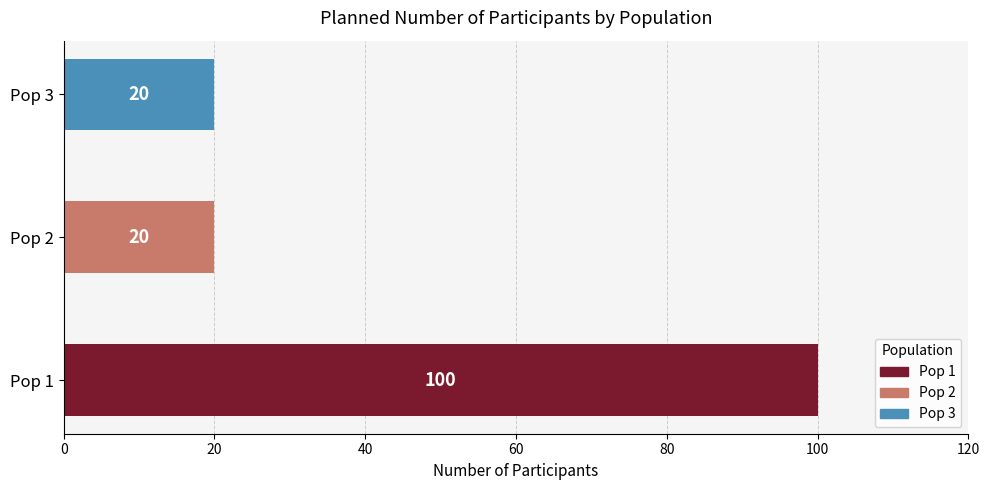

True or false: the data shows 20 at Pop 3.

True